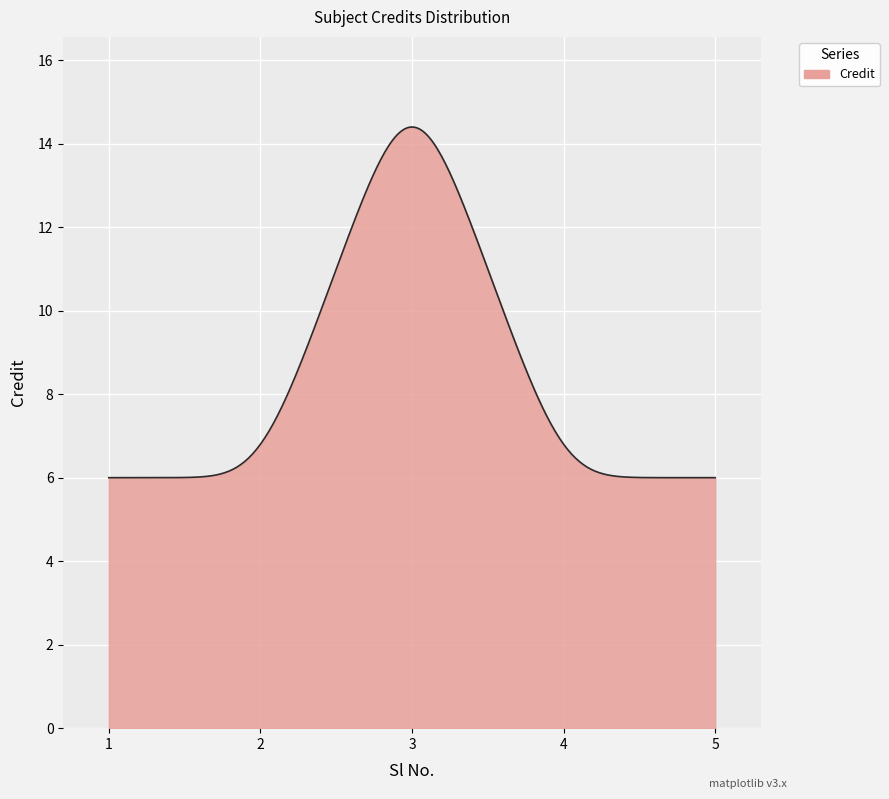

How many lines are shown in the chart?

1